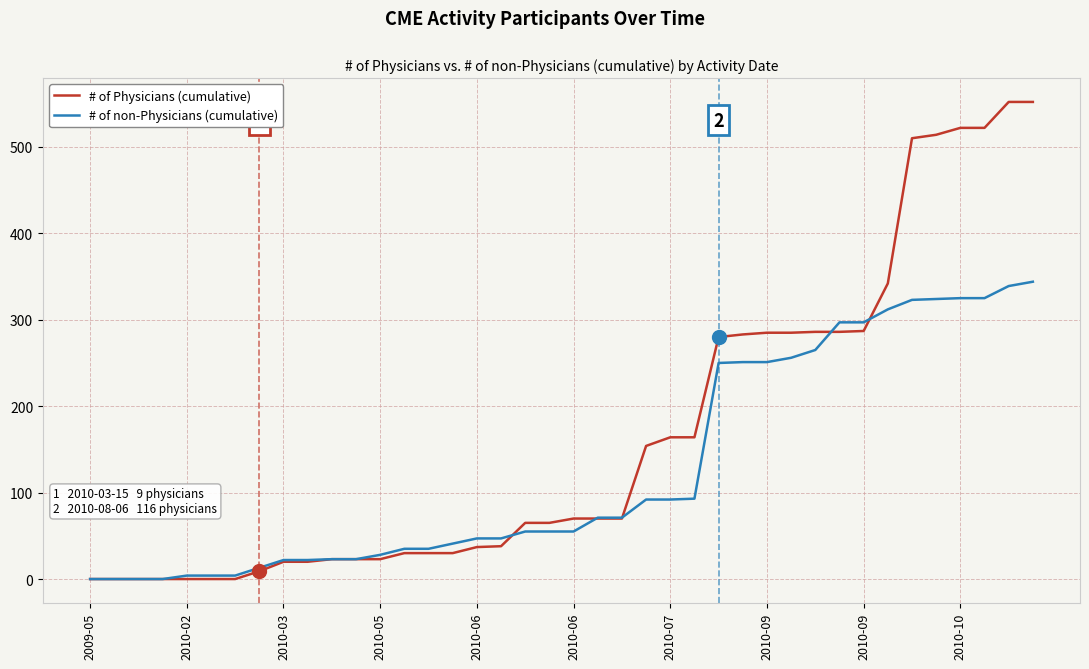

Which series has the largest range (max minus min)?

# of Physicians (cumulative)